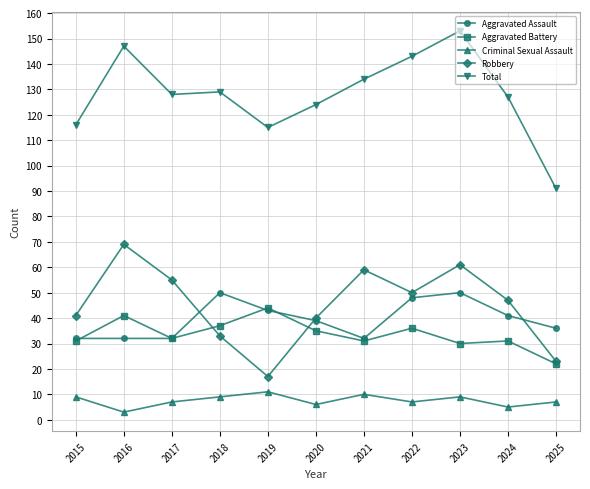

At which label does Total first exceed 128?

2016